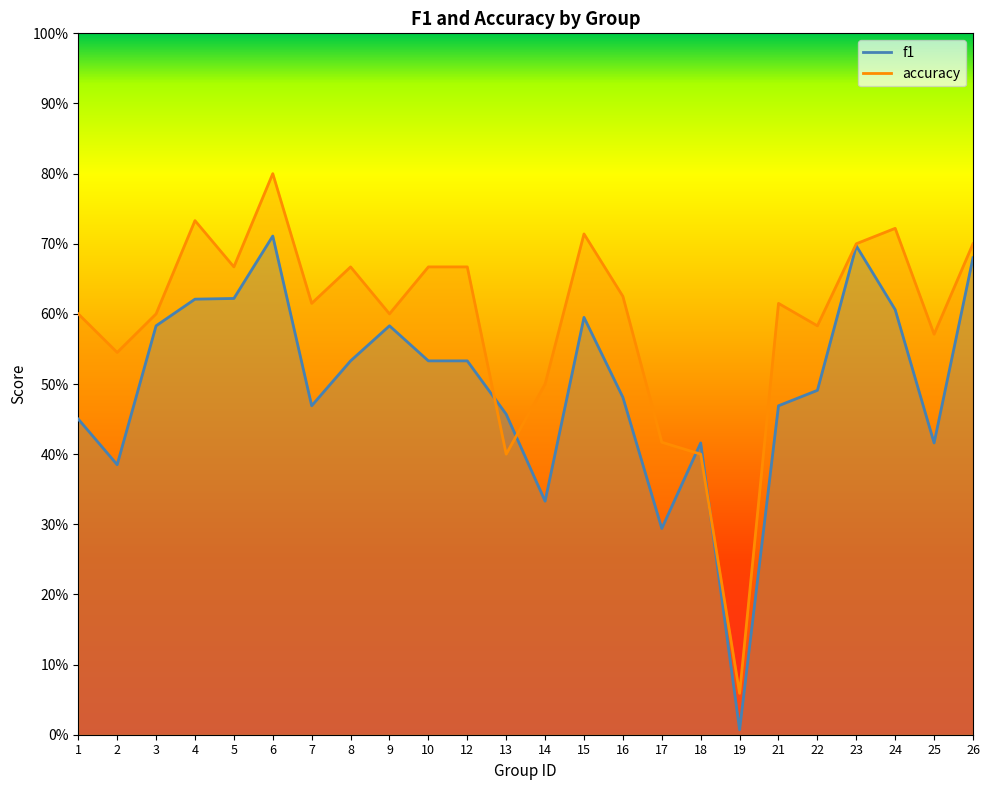

At which label is f1 closest to 0?

19